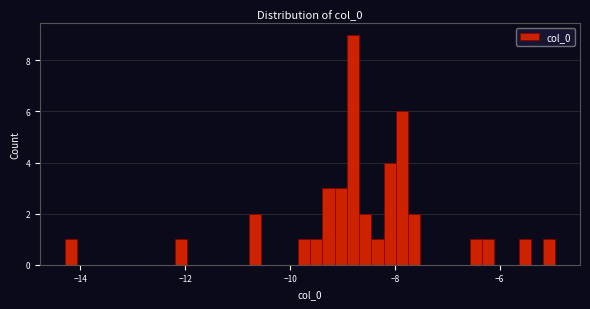

Around what value on the x-axis is the tallest bar? Give the approximate position of its centre, as read against the axis.

-8.8